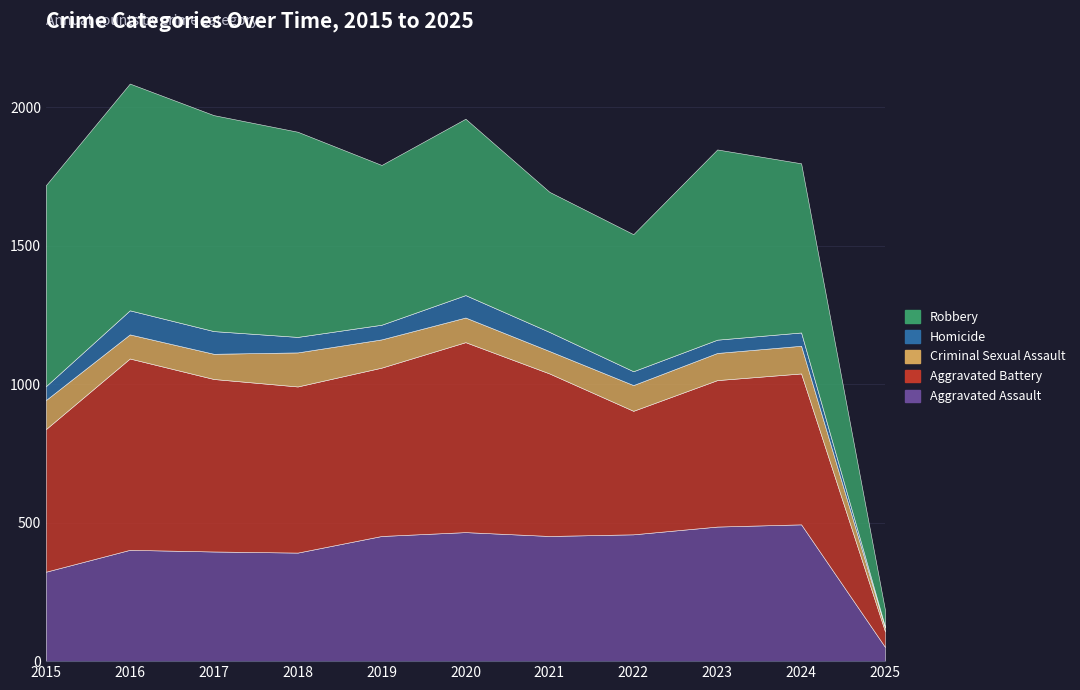

At which label is Aggravated Battery closest to 373?

2022